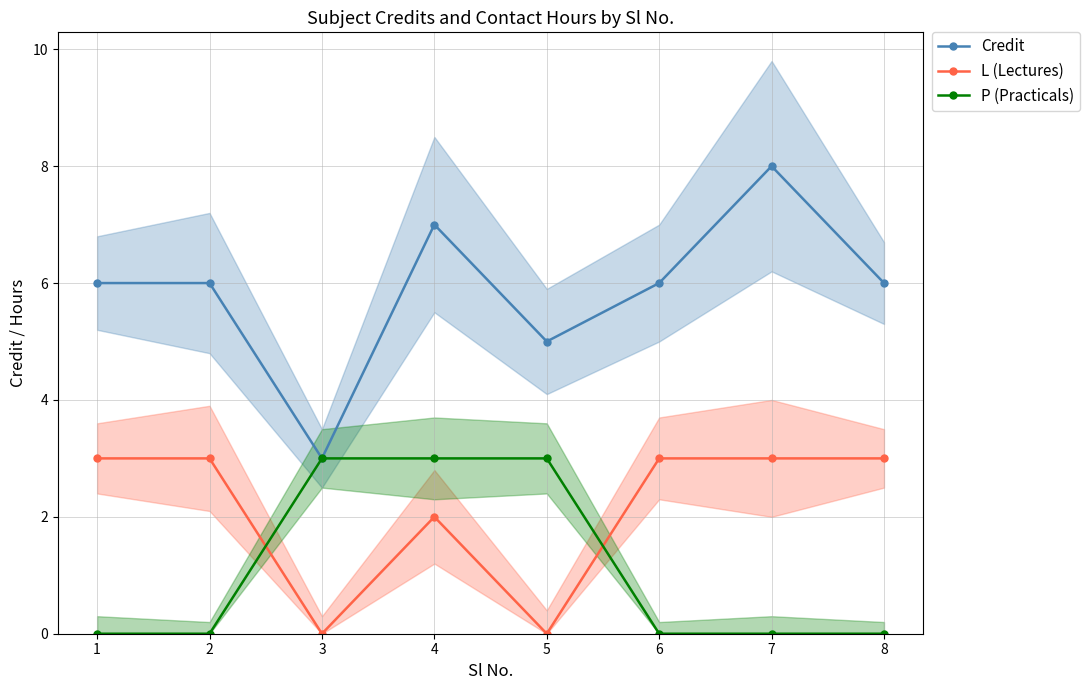

Does the chart have visible grid lines?

Yes